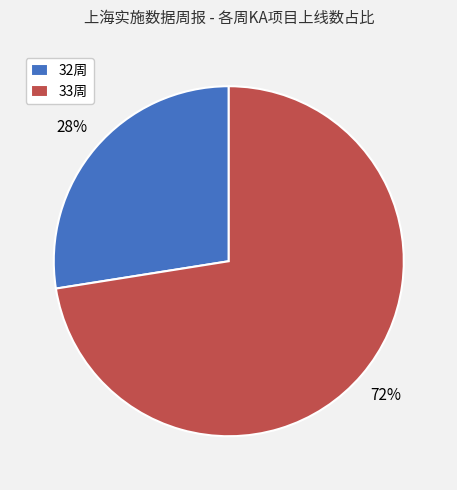

Approximately how many times larger is the value at 32周 compared to 33周?

0.4